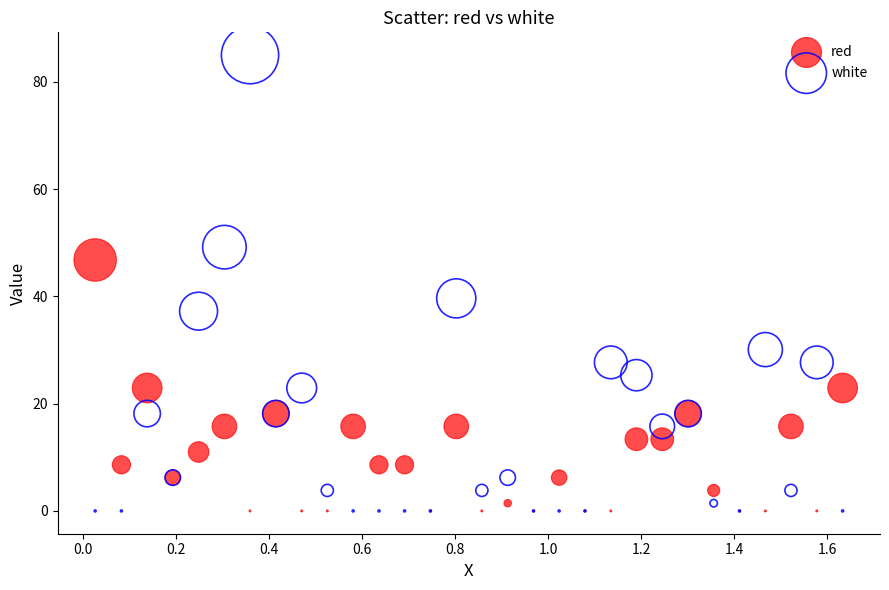

What is the X range (max minus min) for the scatter plot?

1.6